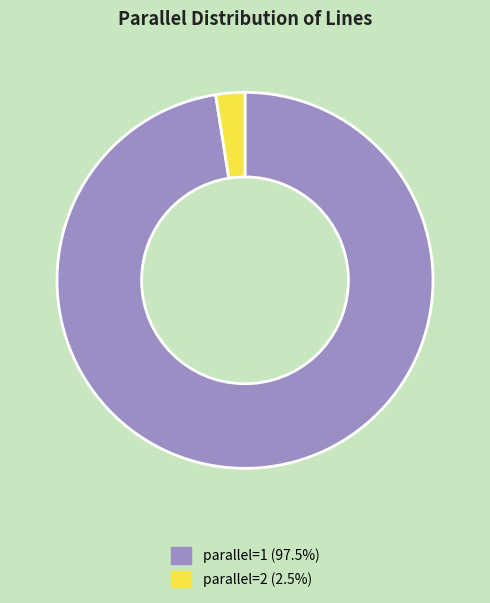

Does any single category account for the majority?

Yes